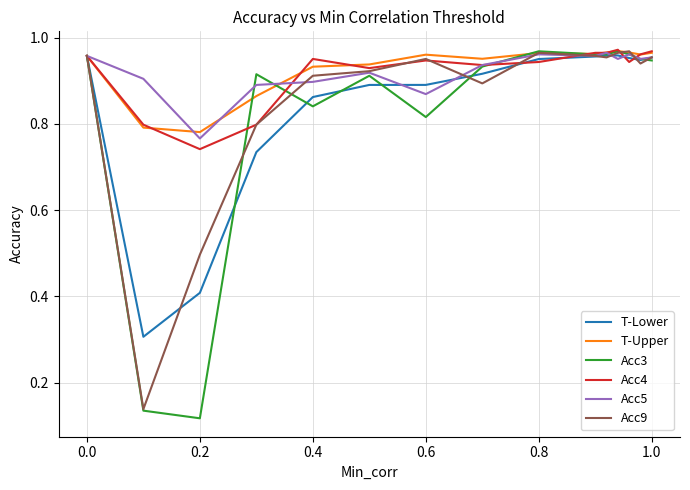

What is the lowest value of the T-Lower series?

0.3